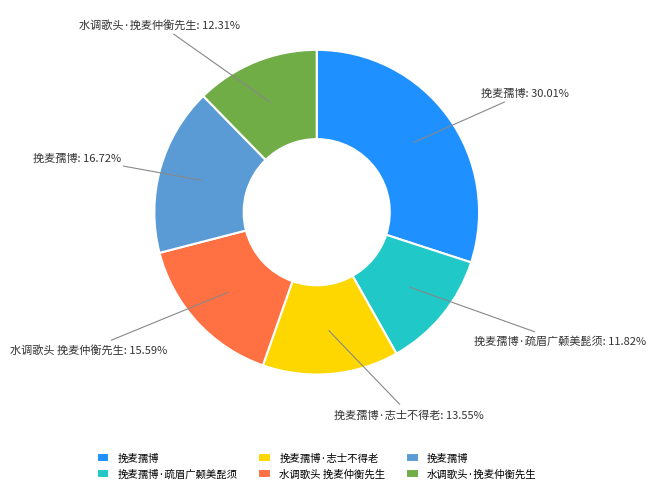

Count the number of slices in the pie.

6